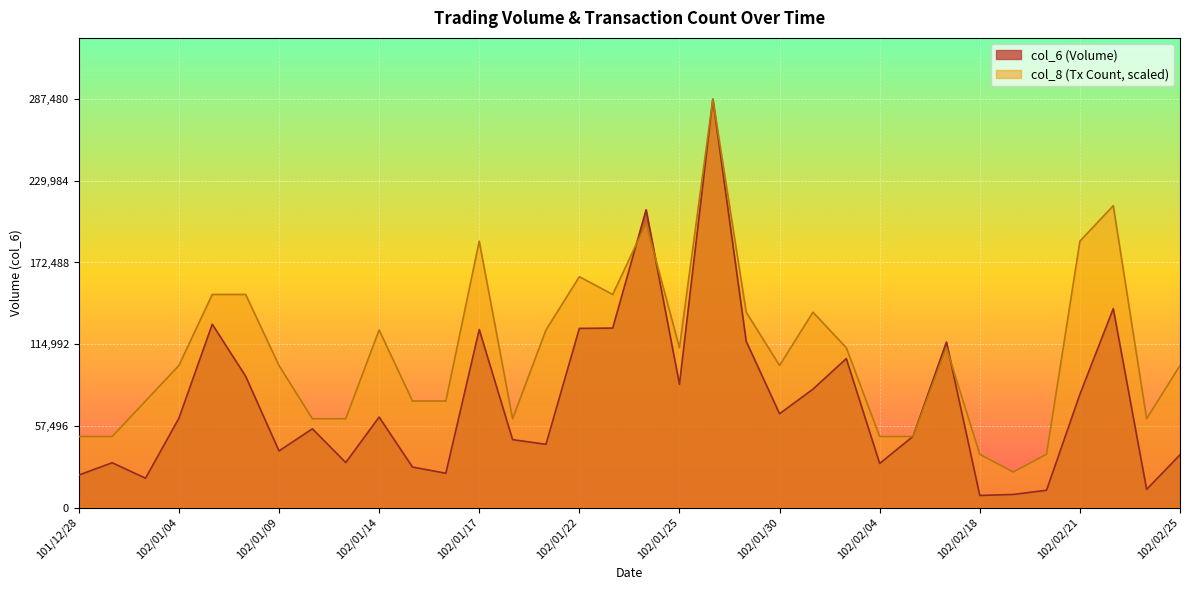

Reading left to right, extract all data points from this chart.

col_6: 101/12/28=22870.0	102/01/02=31520.0	102/01/03=20650.0	102/01/04=62820.0	102/01/07=129050.0	102/01/08=92440.0	102/01/09=39850.0	102/01/10=55400.0	102/01/11=31660.0	102/01/14=63680.0	102/01/15=28500.0	102/01/16=24120.0	102/01/17=125300.0	102/01/18=47790.0	102/01/21=44510.0	102/01/22=126100.0	102/01/23=126320.0	102/01/24=209610.0	102/01/25=86690.0	102/01/28=287480.0	102/01/29=117040.0	102/01/30=66010.0	102/01/31=83310.0	102/02/01=104840.0	102/02/04=31000.0	102/02/05=50110.0	102/02/06=116500.0	102/02/18=8500.0	102/02/19=9200.0	102/02/20=12160.0	102/02/21=79690.0	102/02/22=140020.0	102/02/23=12760.0	102/02/25=37110.0
col_8: 101/12/28=49996.5	102/01/02=49996.5	102/01/03=74994.8	102/01/04=99993.0	102/01/07=149989.6	102/01/08=149989.6	102/01/09=99993.0	102/01/10=62495.7	102/01/11=62495.7	102/01/14=124991.3	102/01/15=74994.8	102/01/16=74994.8	102/01/17=187487.0	102/01/18=62495.7	102/01/21=124991.3	102/01/22=162488.7	102/01/23=149989.6	102/01/24=199986.1	102/01/25=112492.2	102/01/28=287480.0	102/01/29=137490.4	102/01/30=99993.0	102/01/31=137490.4	102/02/01=112492.2	102/02/04=49996.5	102/02/05=49996.5	102/02/06=112492.2	102/02/18=37497.4	102/02/19=24998.3	102/02/20=37497.4	102/02/21=187487.0	102/02/22=212485.2	102/02/23=62495.7	102/02/25=99993.0